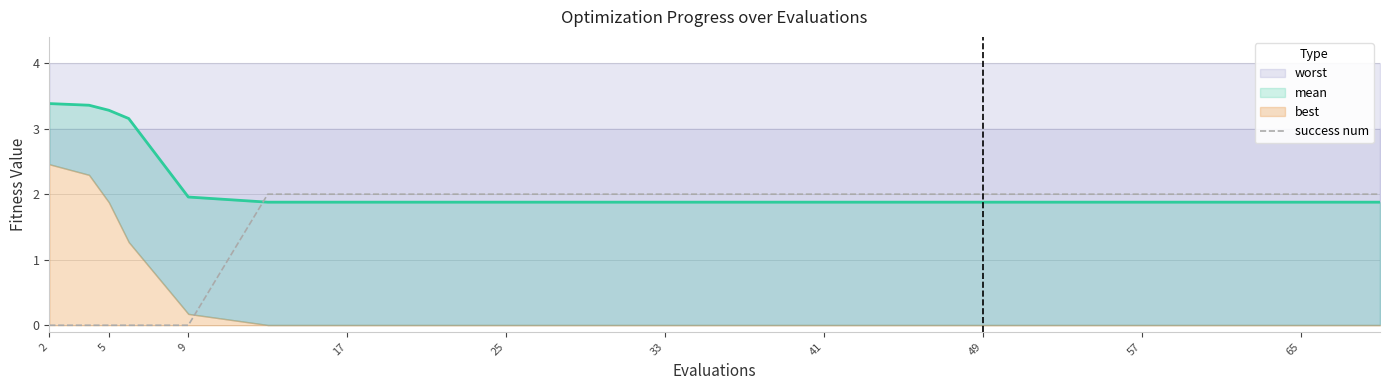

What is the average value?

2